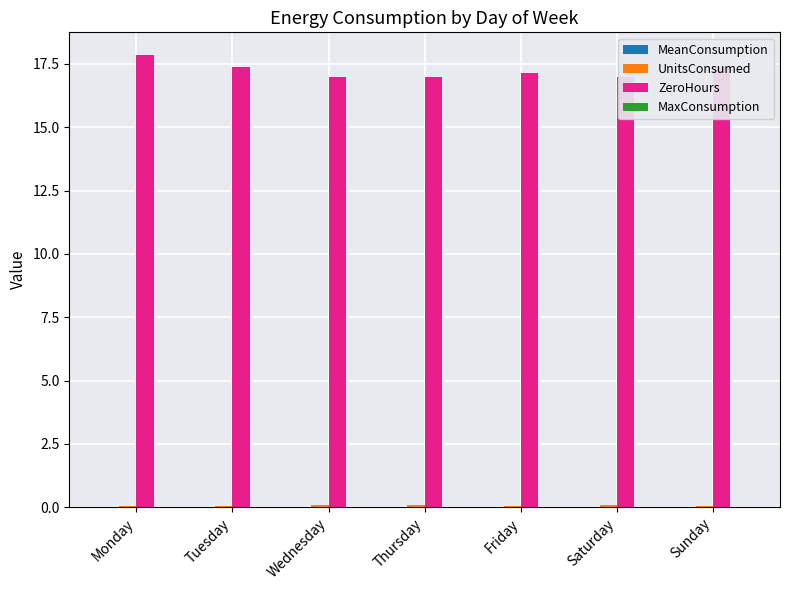

What is the highest value of the ZeroHours series?

17.9